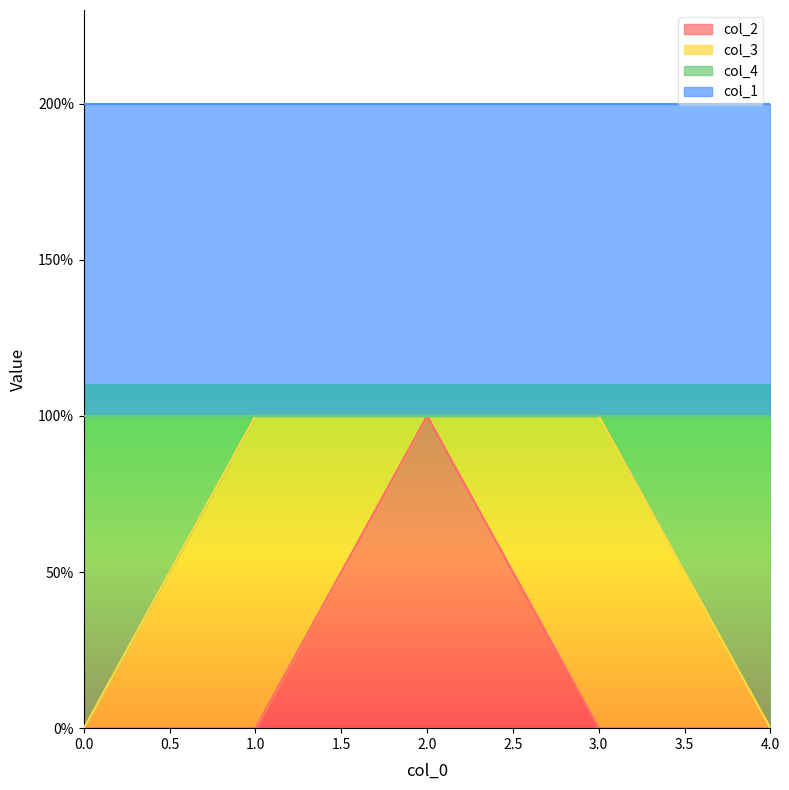

The value of col_2 at 0 is 0. True or false?

False